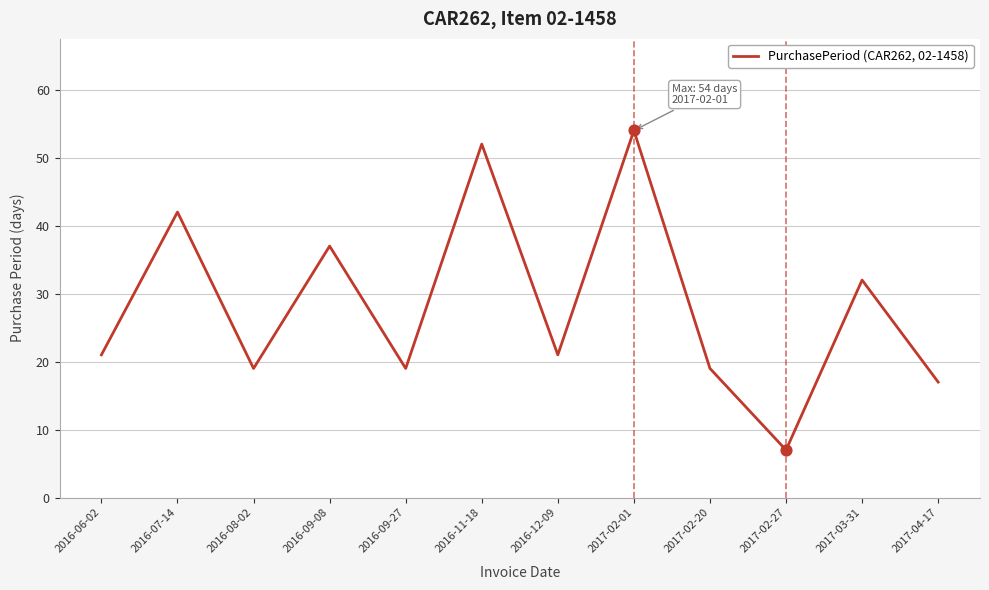

Which has a higher value, 2017-03-31 or 2017-02-27?

2017-03-31